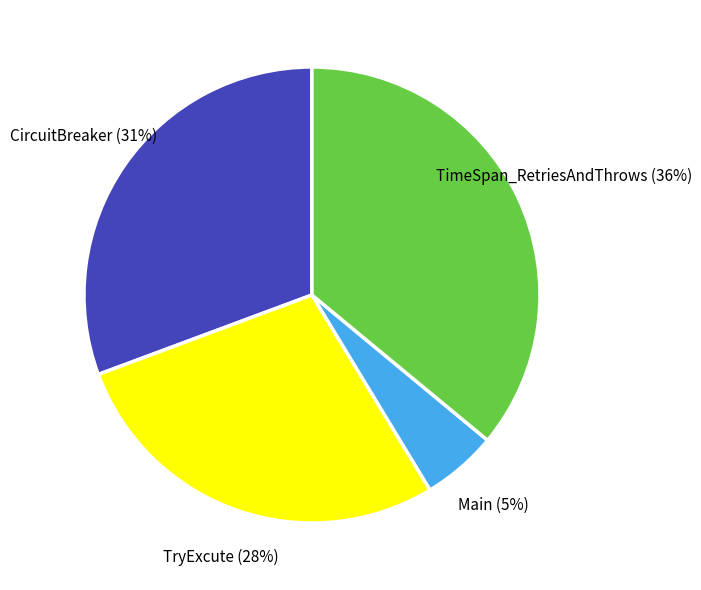

How many segments does this pie chart have?

4